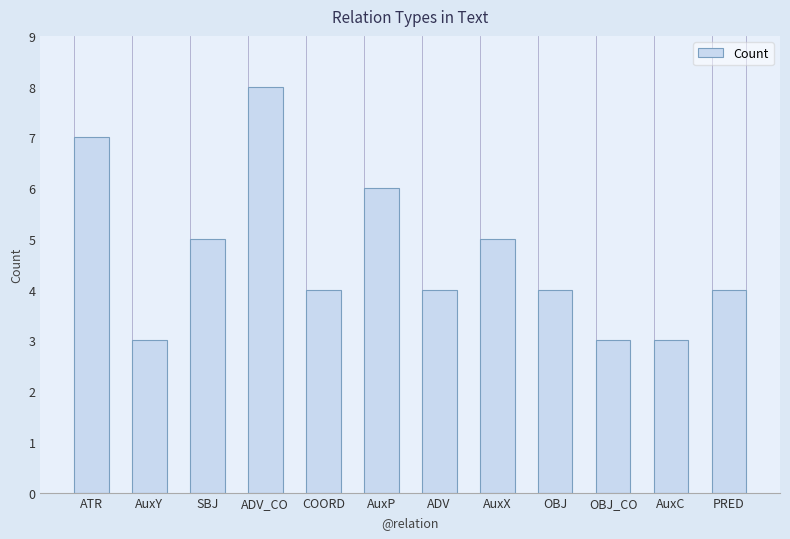

What is the label of the 2nd bar from the left?

AuxY